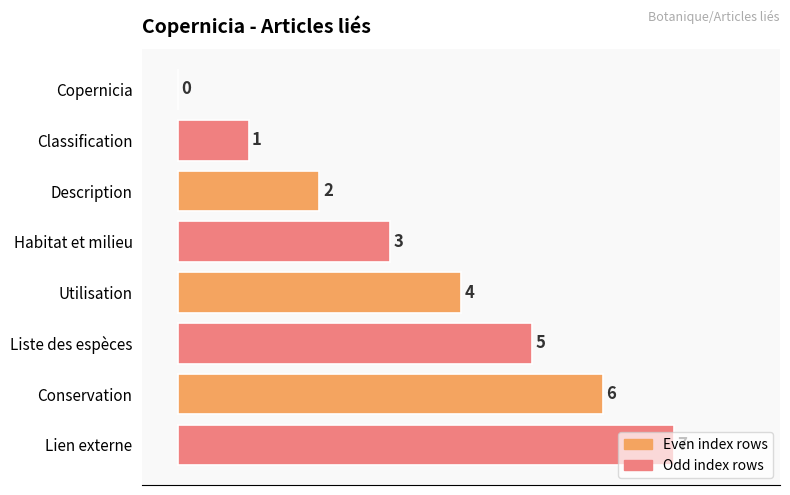

How many positive values are there?

7